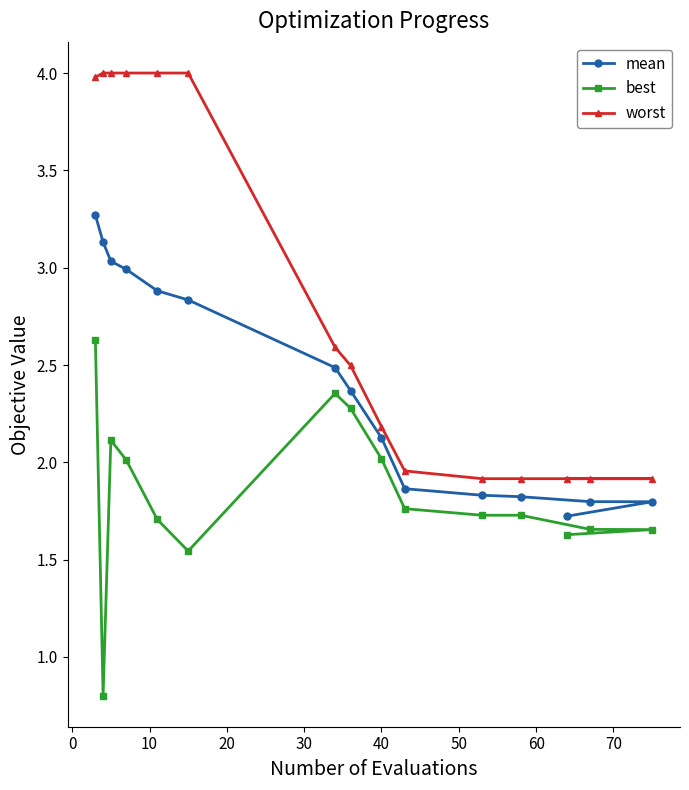

What is the lowest value of the best series?

0.8